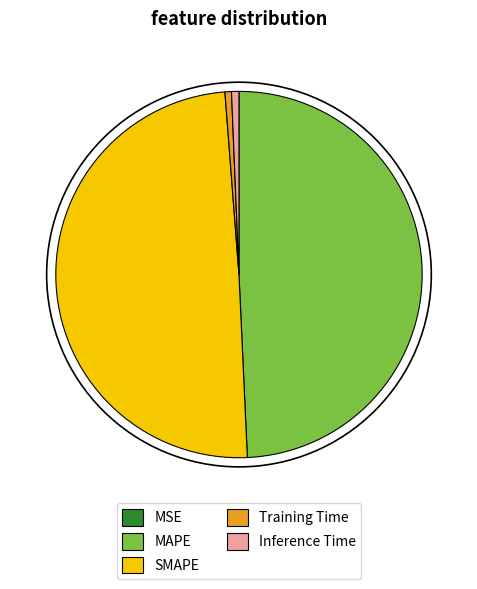

Is there any slice that represents more than half of the pie?

No